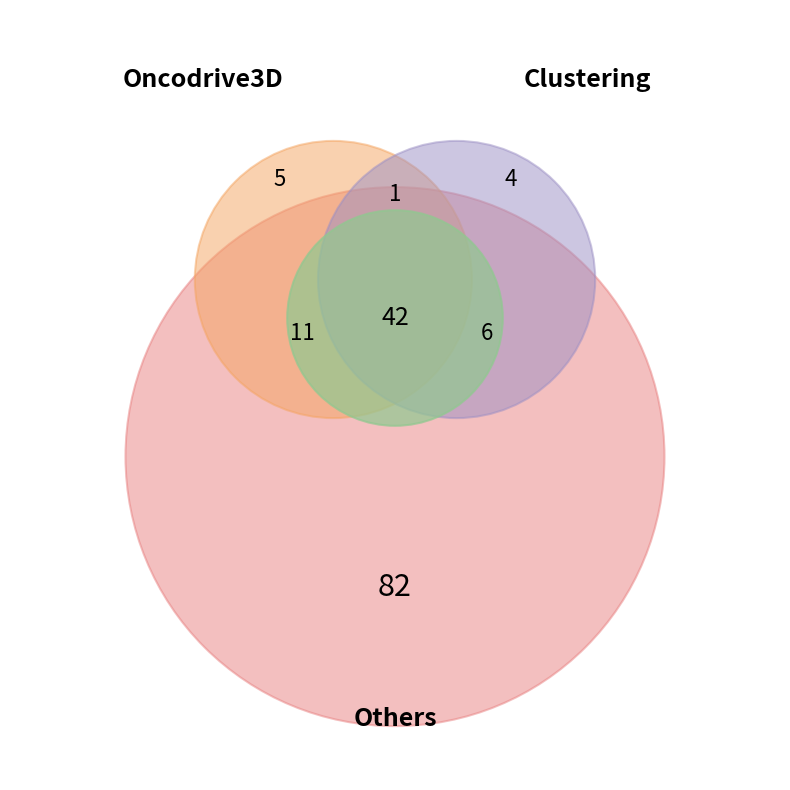

Is it true that 1 is 37% of the pie?

False